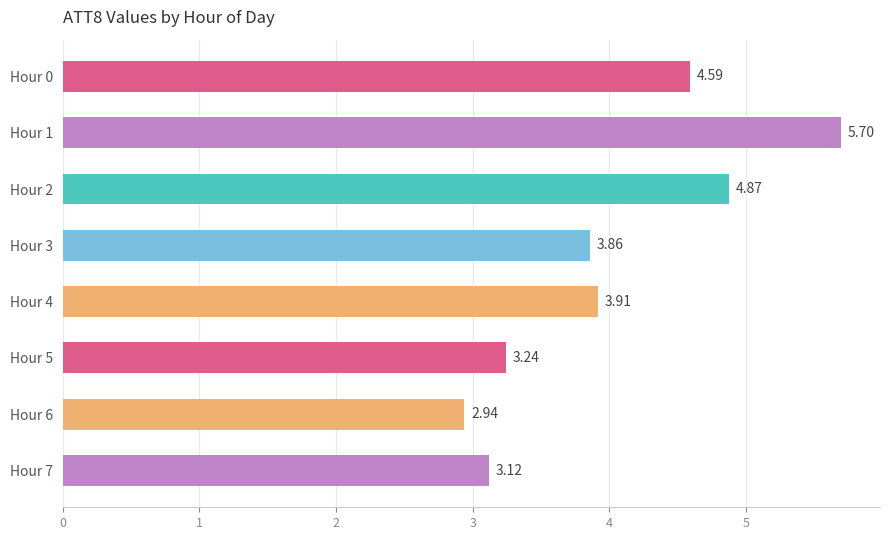

What is the change in value from Hour 1 to Hour 4?

-1.8